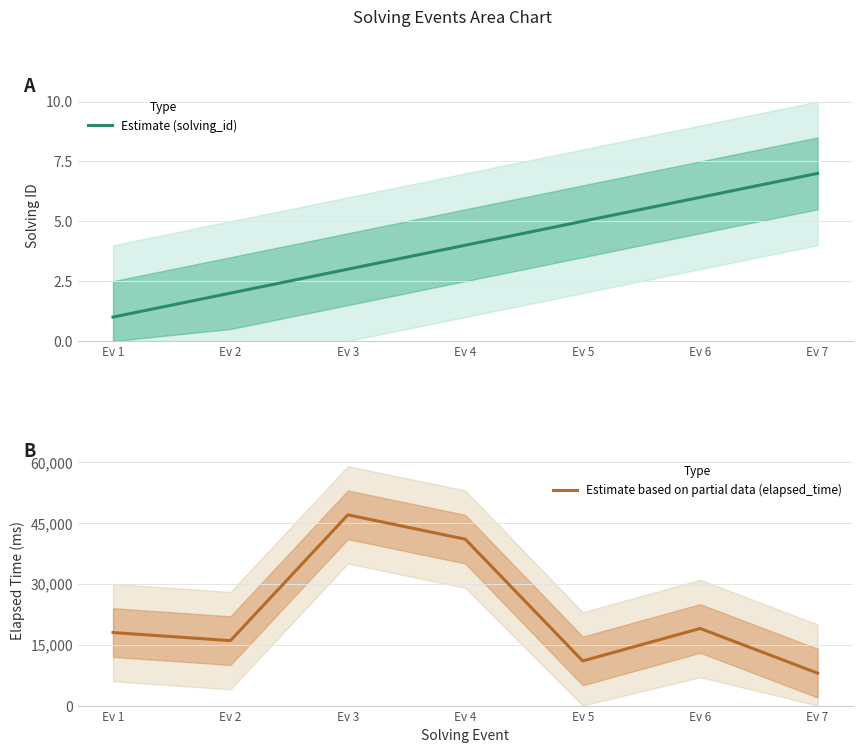

True or false: elapsed_time and solving_id intersect in this chart.

False